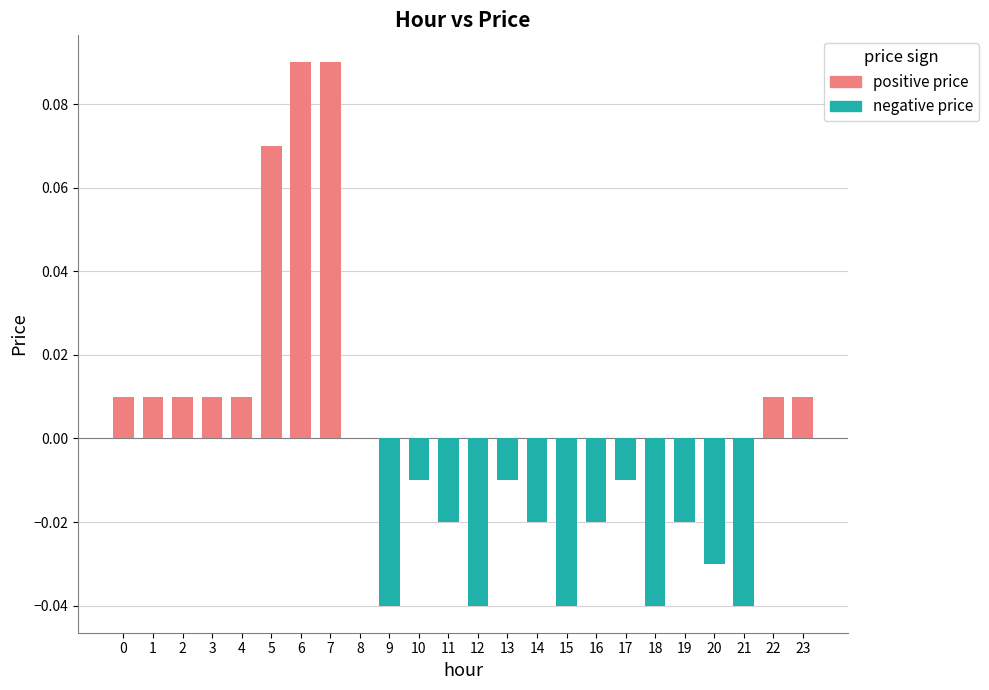

Reading left to right, what are all the values shown in this chart?

0.0	0.0	0.0	0.0	0.0	0.1	0.1	0.1	0.0	-0.0	-0.0	-0.0	-0.0	-0.0	-0.0	-0.0	-0.0	-0.0	-0.0	-0.0	-0.0	-0.0	0.0	0.0